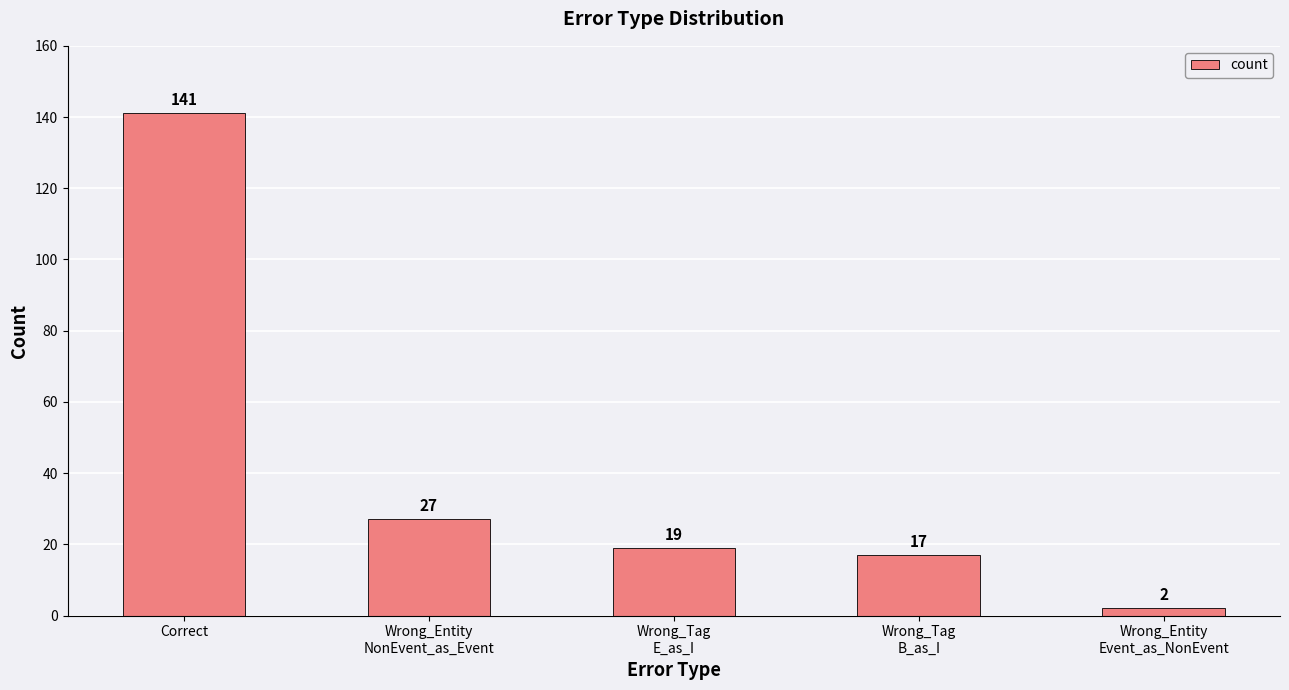

What is the greatest value displayed?

141